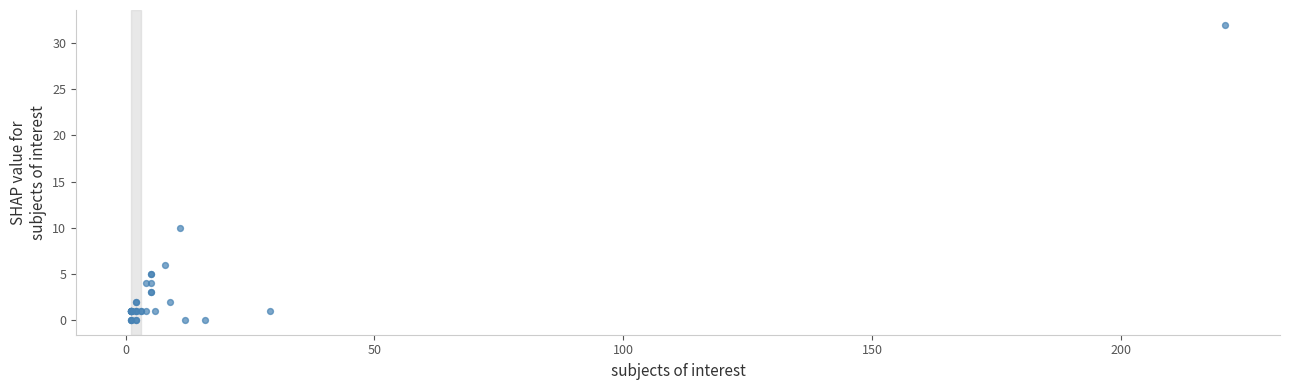

What Y value in the scatter plot is closest to 16?

10